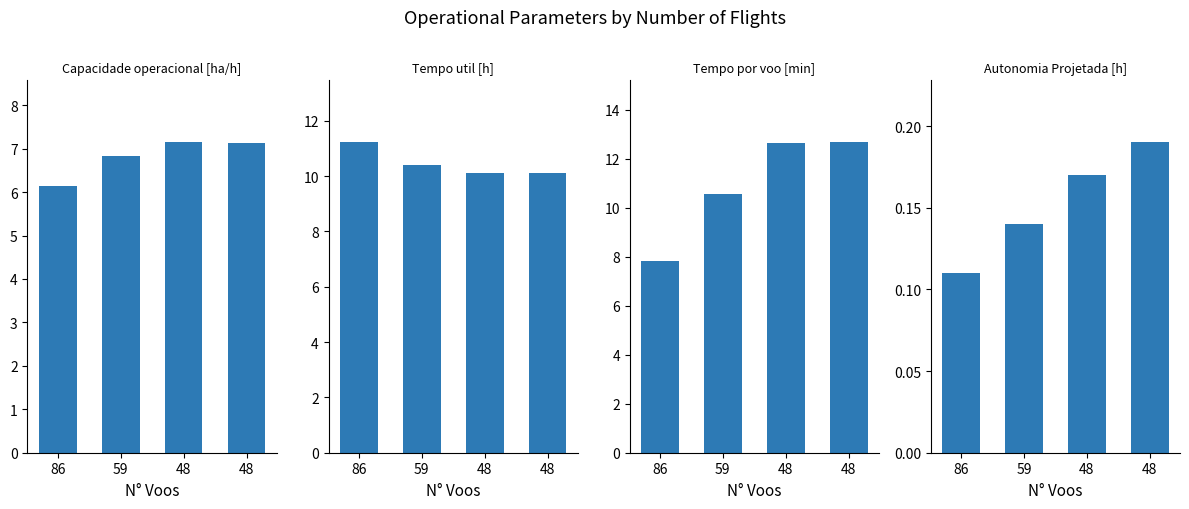

How many Tempo util [h] values are between 10 and 11?

3